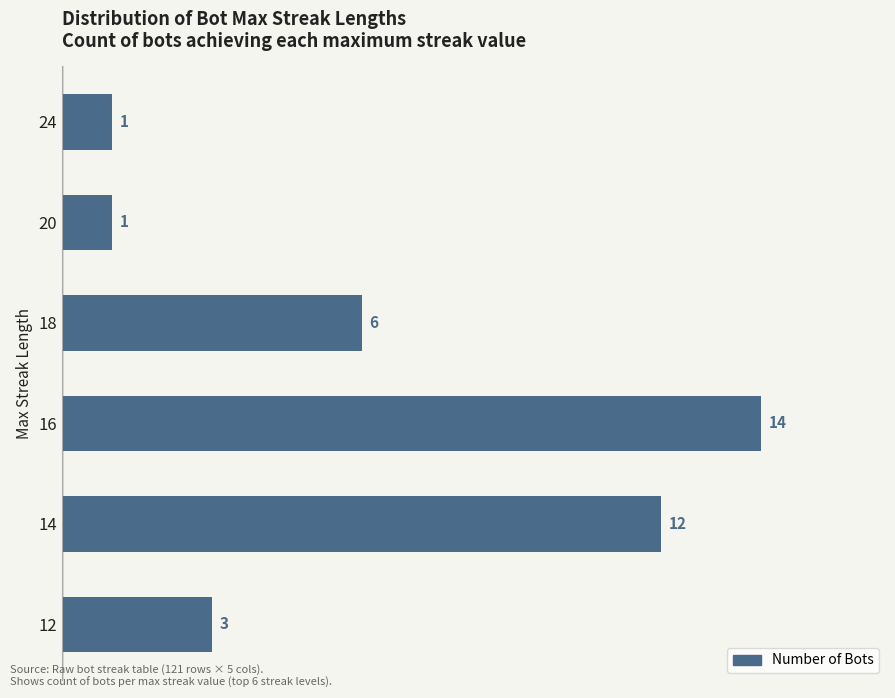

Reading bottom to top, list all the values displayed in this chart.

3	12	14	6	1	1